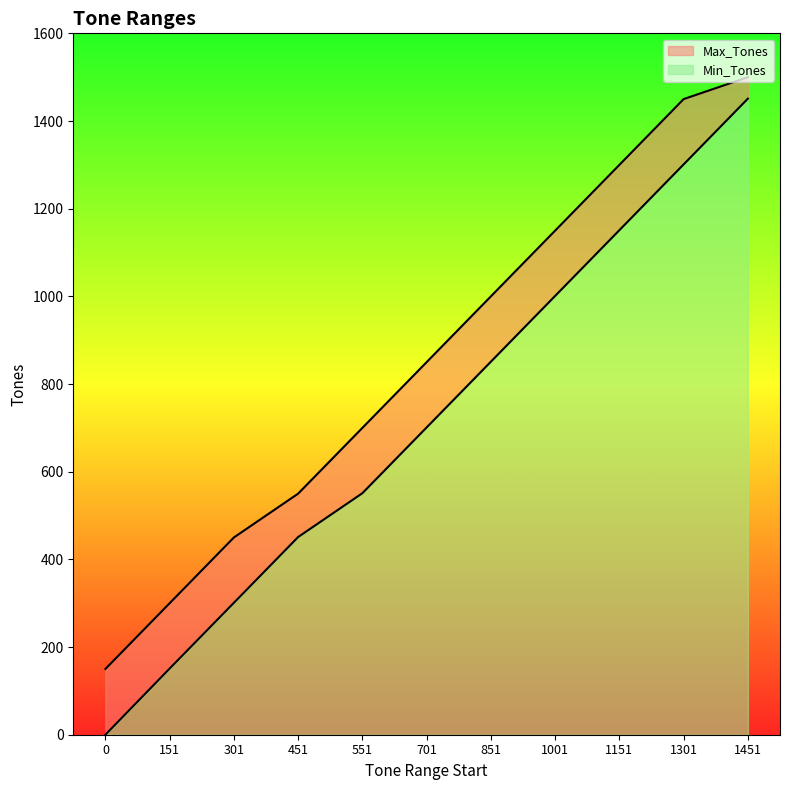

Reading left to right, extract all data points from this chart.

Min_Tones: 0	151	301	451	551	701	851	1001	1151	1301	1451
Max_Tones: 150	300	450	550	700	850	1000	1150	1300	1450	1500